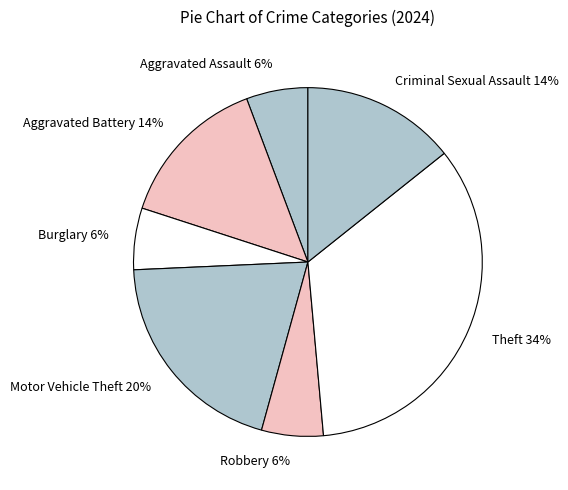

The Aggravated Assault slice represents 18% of the pie. True or false?

False